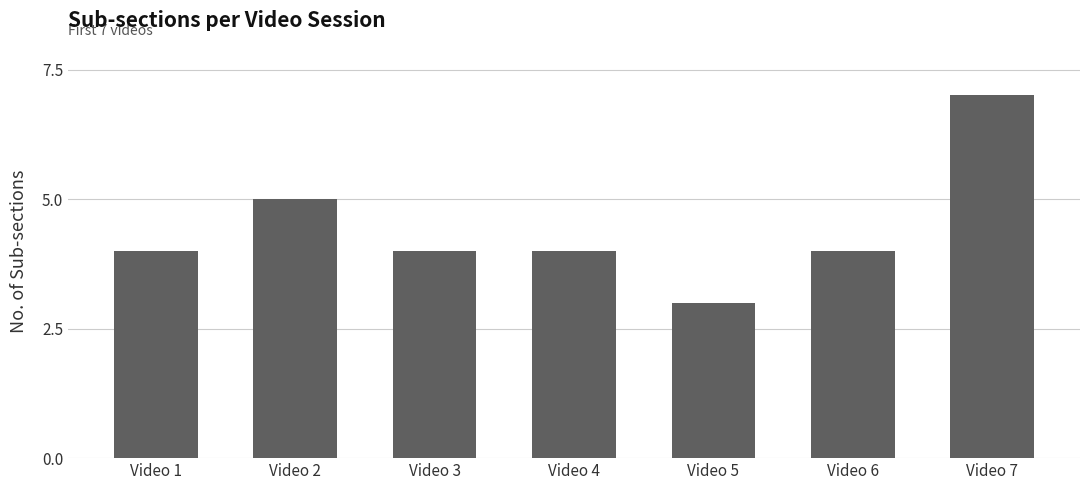

What value does the data have at Video 1?

4